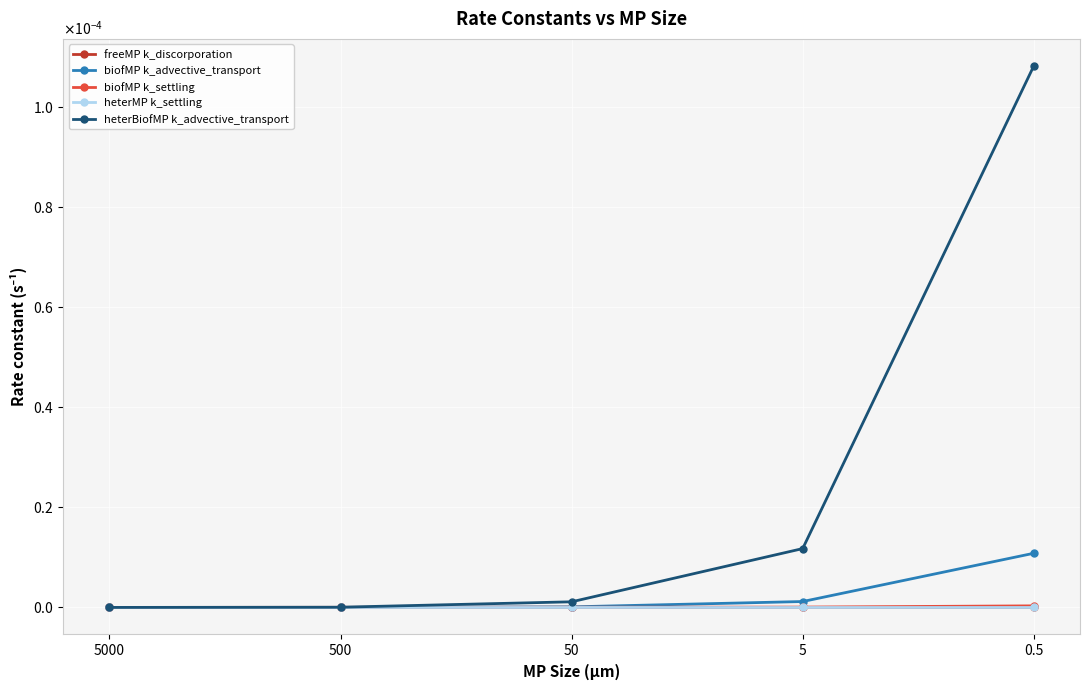

What position from the left is 0.5?

5